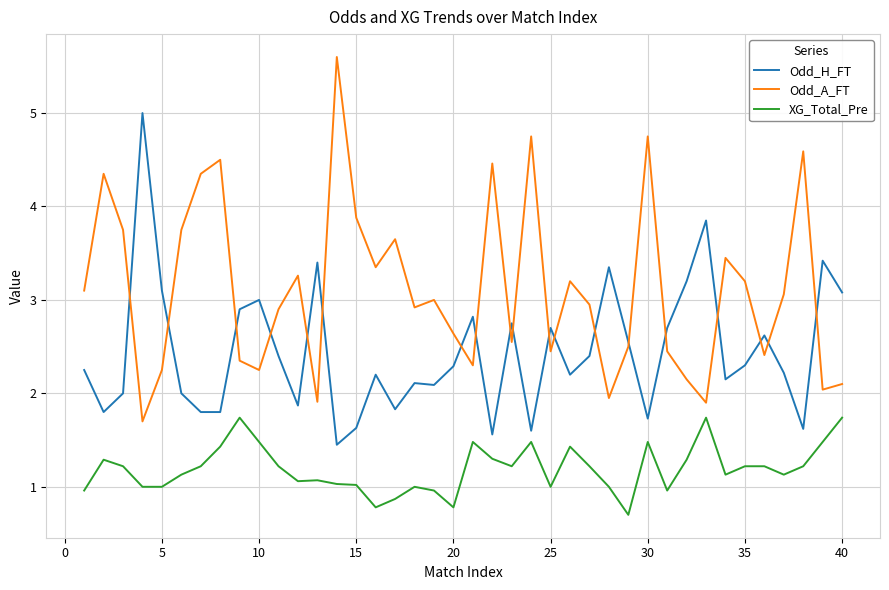

Which series has the largest total across all categories?

Odd_A_FT